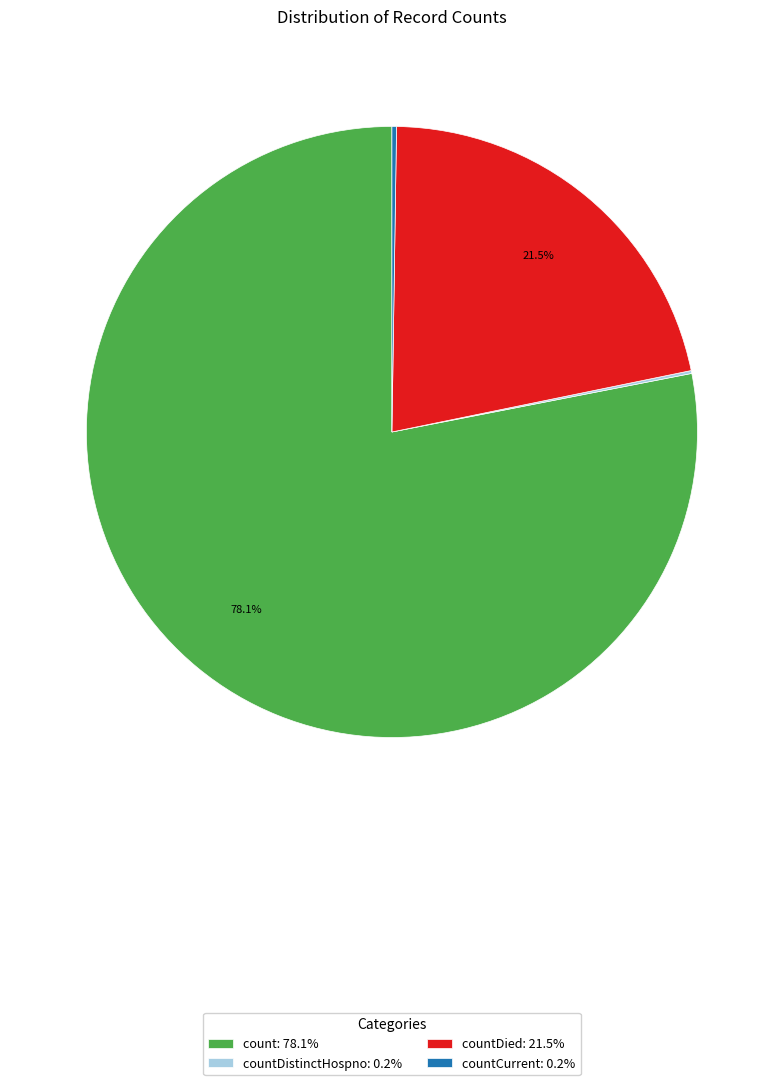

Is there any slice that represents more than half of the pie?

Yes